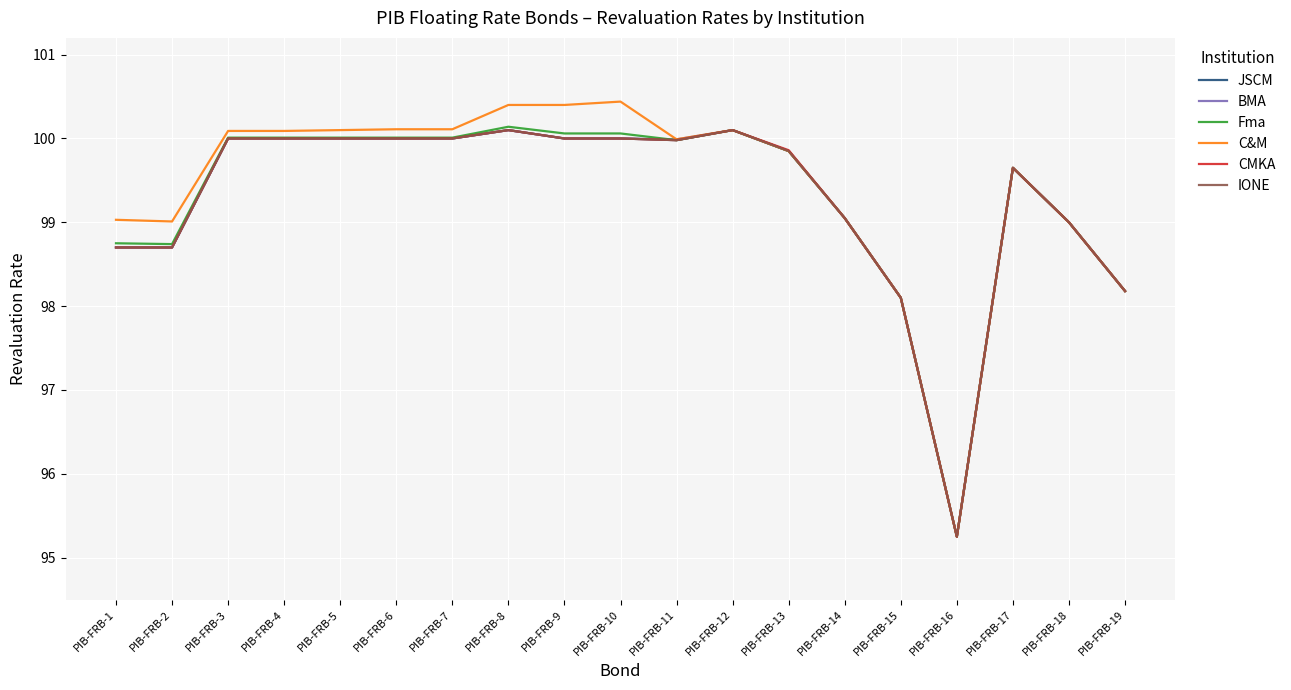

What is the value of the BMA point at the 18th from the left?

99.0